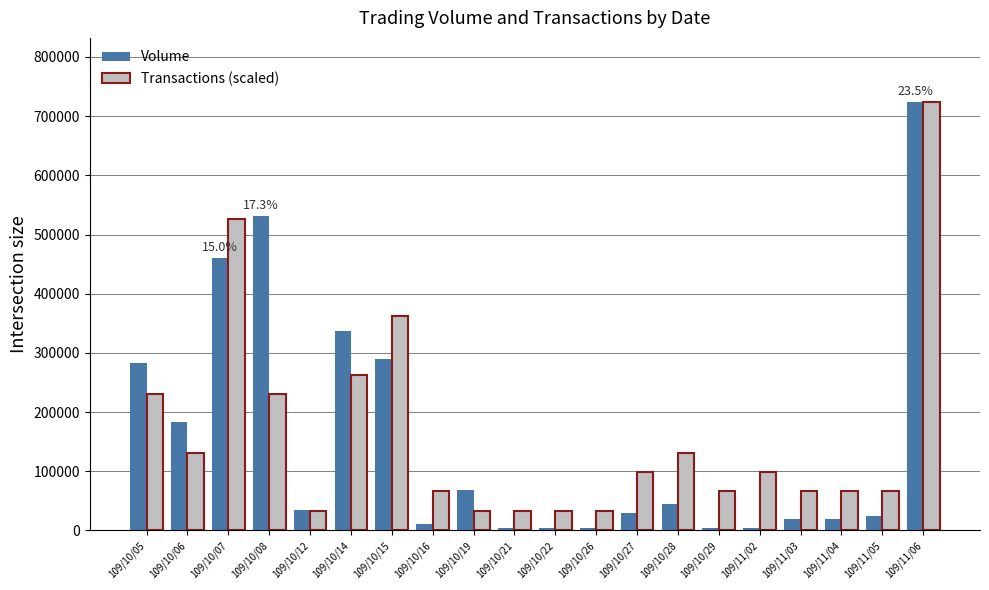

What is the minimum value shown in the chart?

3240.0